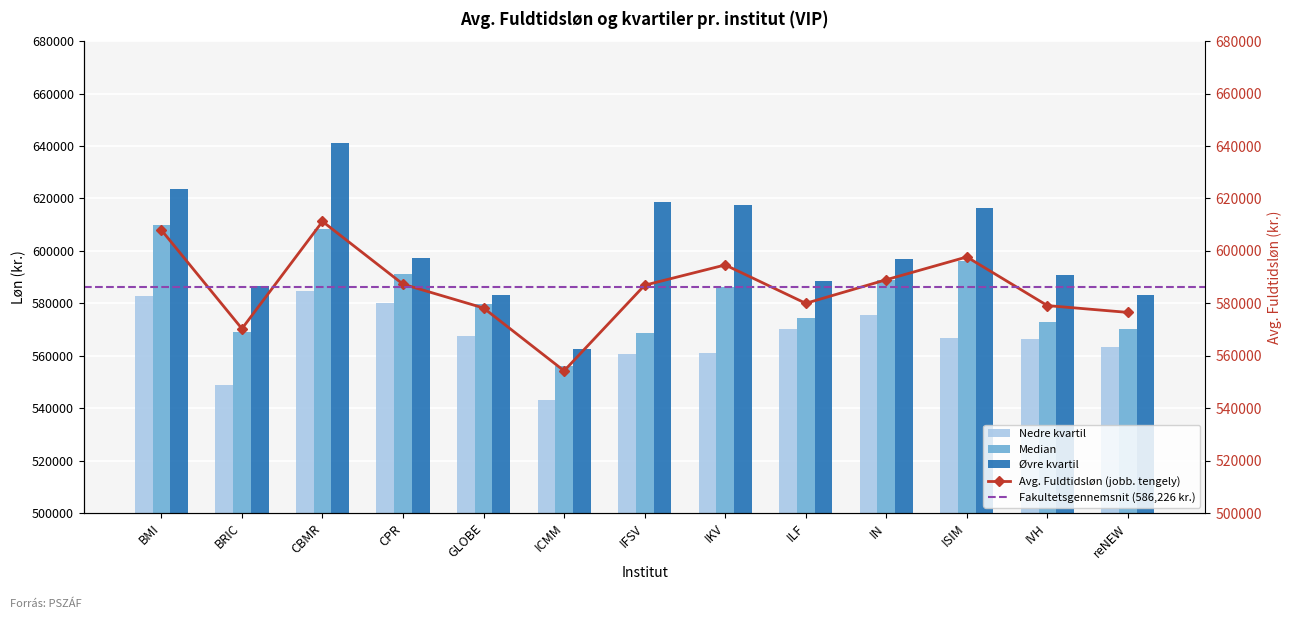

Reading left to right, transcribe all the data shown in this chart.

Nedre kvartil: BMI=582888.7	BRIC=548792.9	CBMR=584840.1	CPR=579996.8	GLOBE=567362.1	ICMM=543279.8	IFSV=560732.6	IKV=561206.8	ILF=570030.7	IN=575610.7	ISIM=566888.7	IVH=566279.8	reNEW=563168.4
Median: BMI=609861.4	BRIC=568985.5	CBMR=608270.9	CPR=591374.2	GLOBE=579809.9	ICMM=556106.7	IFSV=568850.9	IKV=586304.0	ILF=574532.6	IN=588926.9	ISIM=596315.5	IVH=573044.8	reNEW=570338.9
Øvre kvartil: BMI=623459.9	BRIC=586574.2	CBMR=641064.3	CPR=597397.8	GLOBE=583192.1	ICMM=562593.1	IFSV=618775.0	IKV=617692.7	ILF=588343.6	IN=596958.2	ISIM=616542.1	IVH=590952.8	reNEW=583327.7